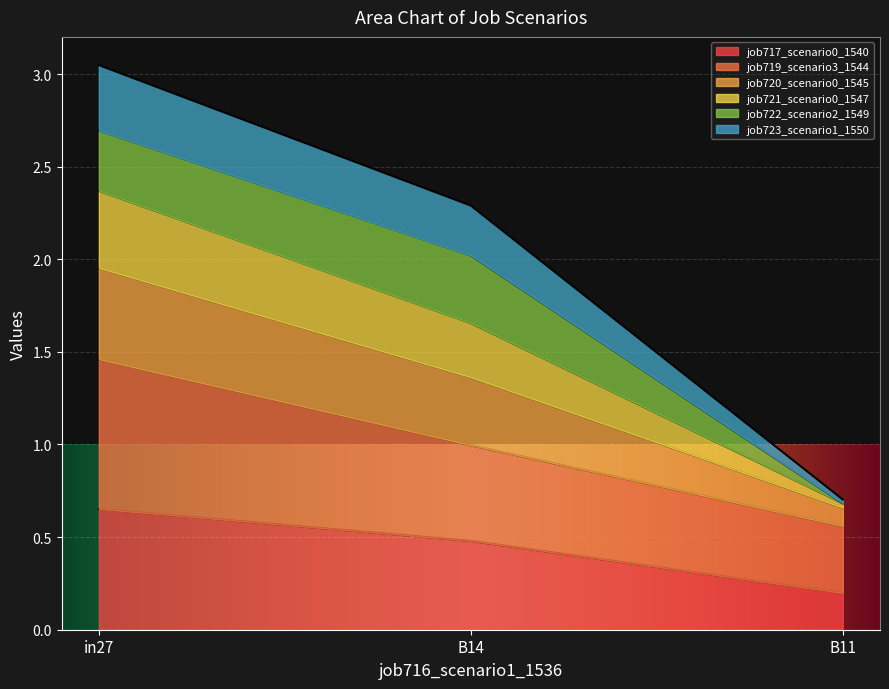

What is the total value across all series at B14?

2.3